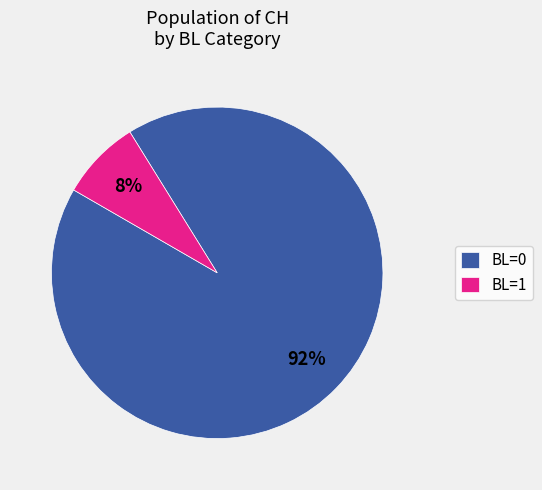

True or false: BL=1 accounts for 13% of the total.

False